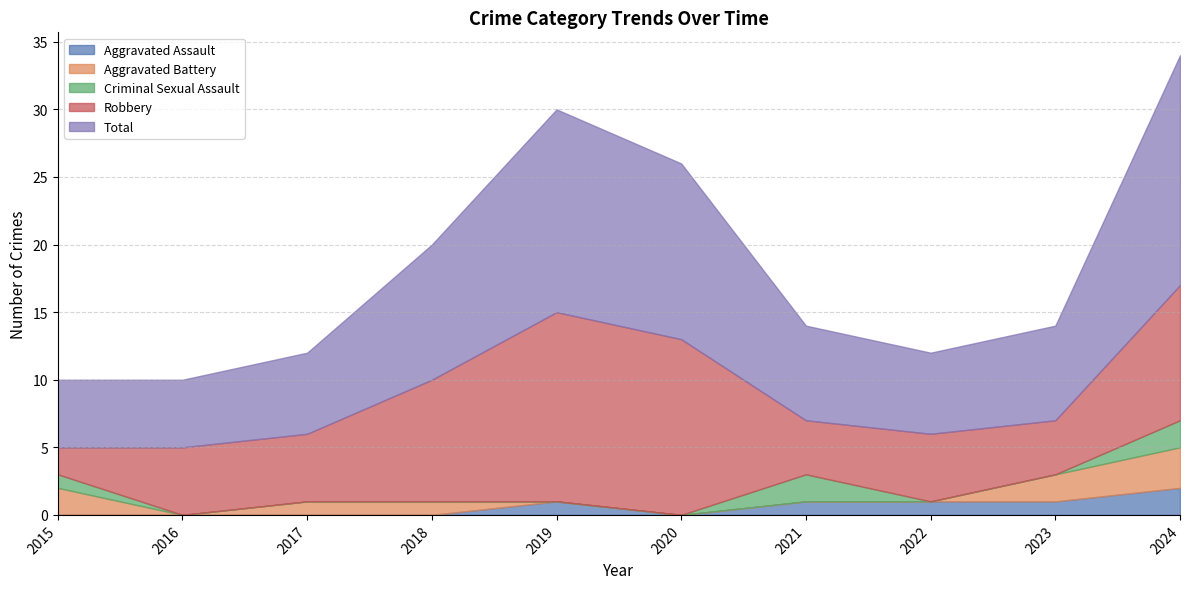

List the series in order of their peak value, highest first.

Total, Robbery, Aggravated Battery, Aggravated Assault, Criminal Sexual Assault